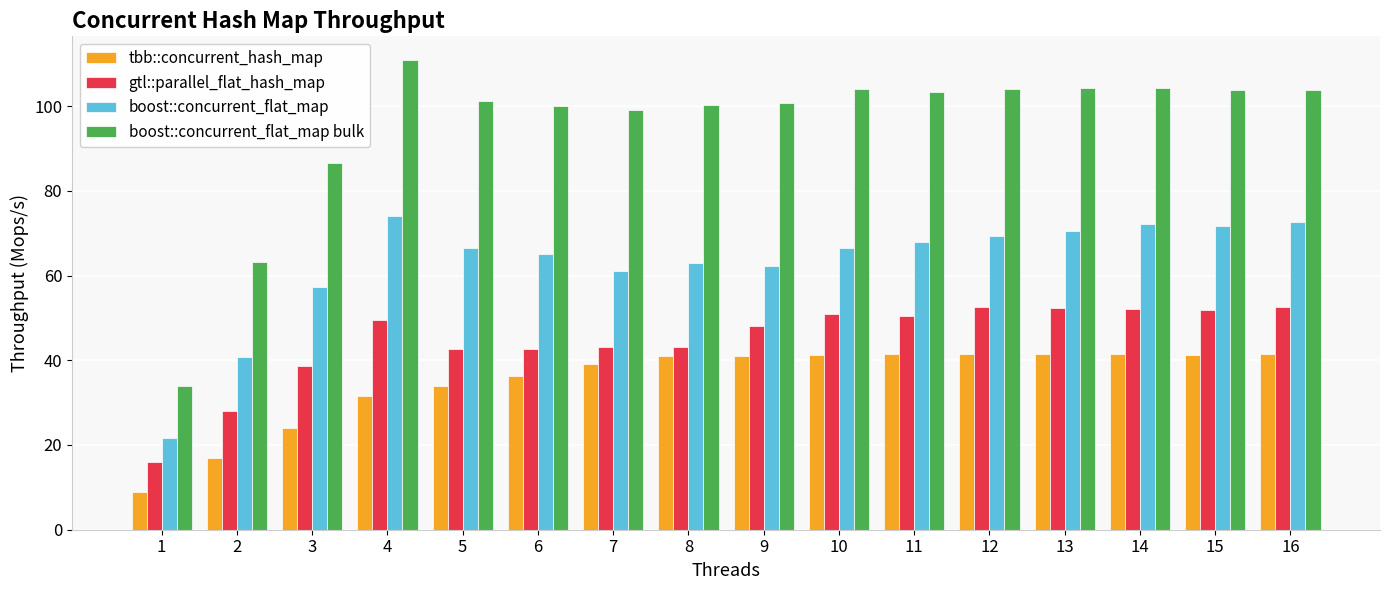

At which label is gtl::parallel_flat_hash_map closest to 34?

3